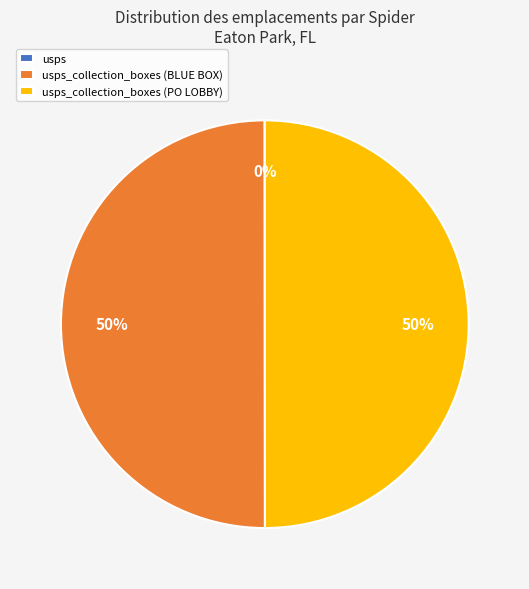

To the nearest percent, what is the difference between the largest and smallest slice percentages?

50%